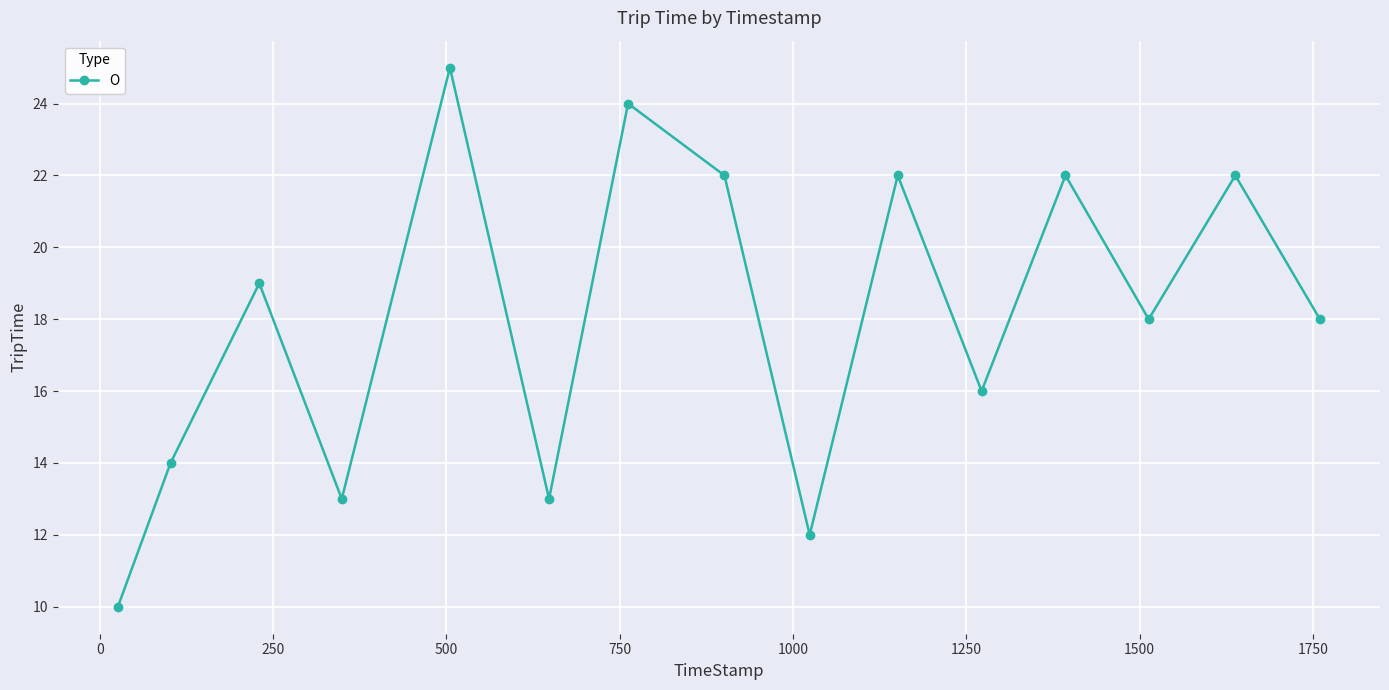

What is the difference between the maximum and second lowest values?

13